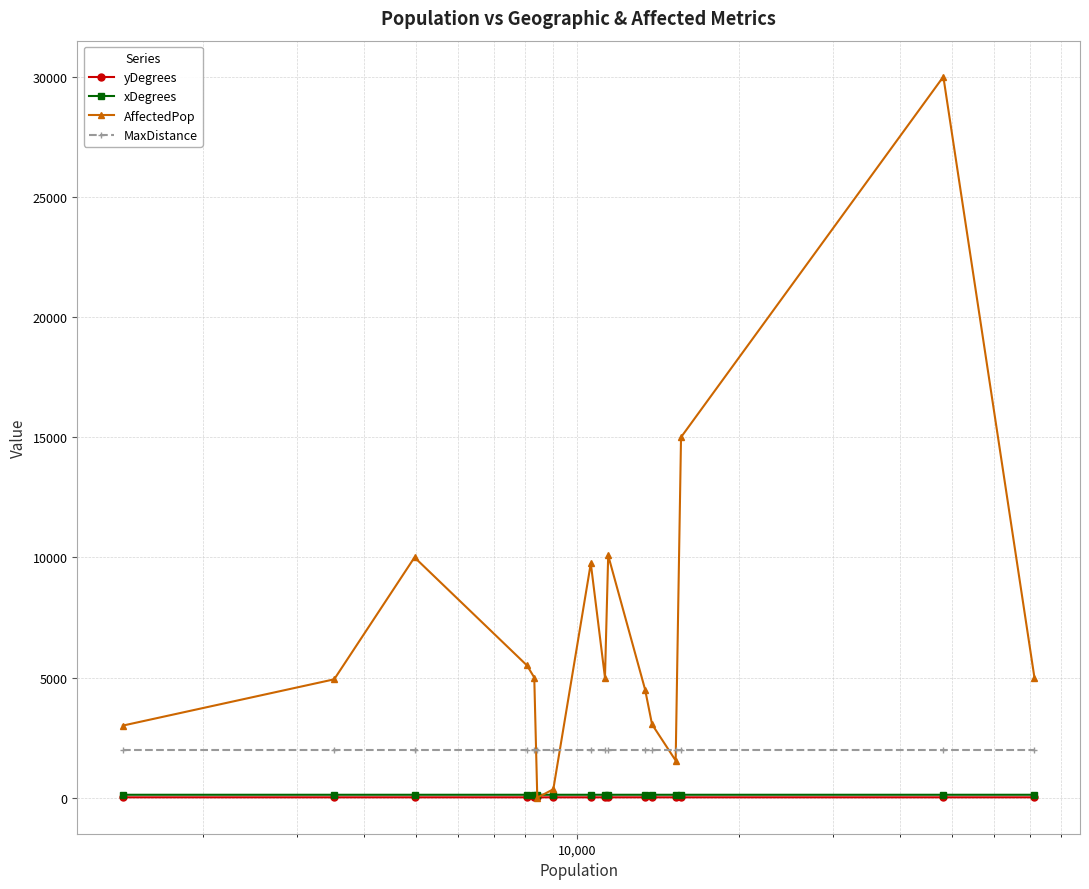

Does the chart display data point markers on the line(s)?

Yes